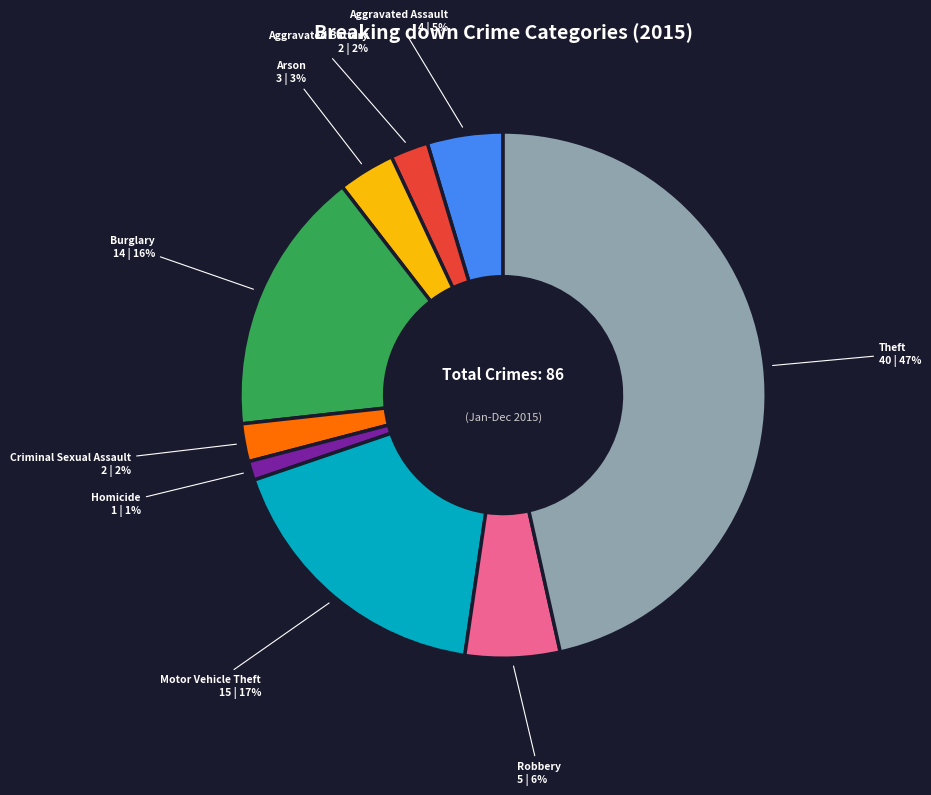

Do Robbery and Aggravated Battery together represent more than half of the pie?

No